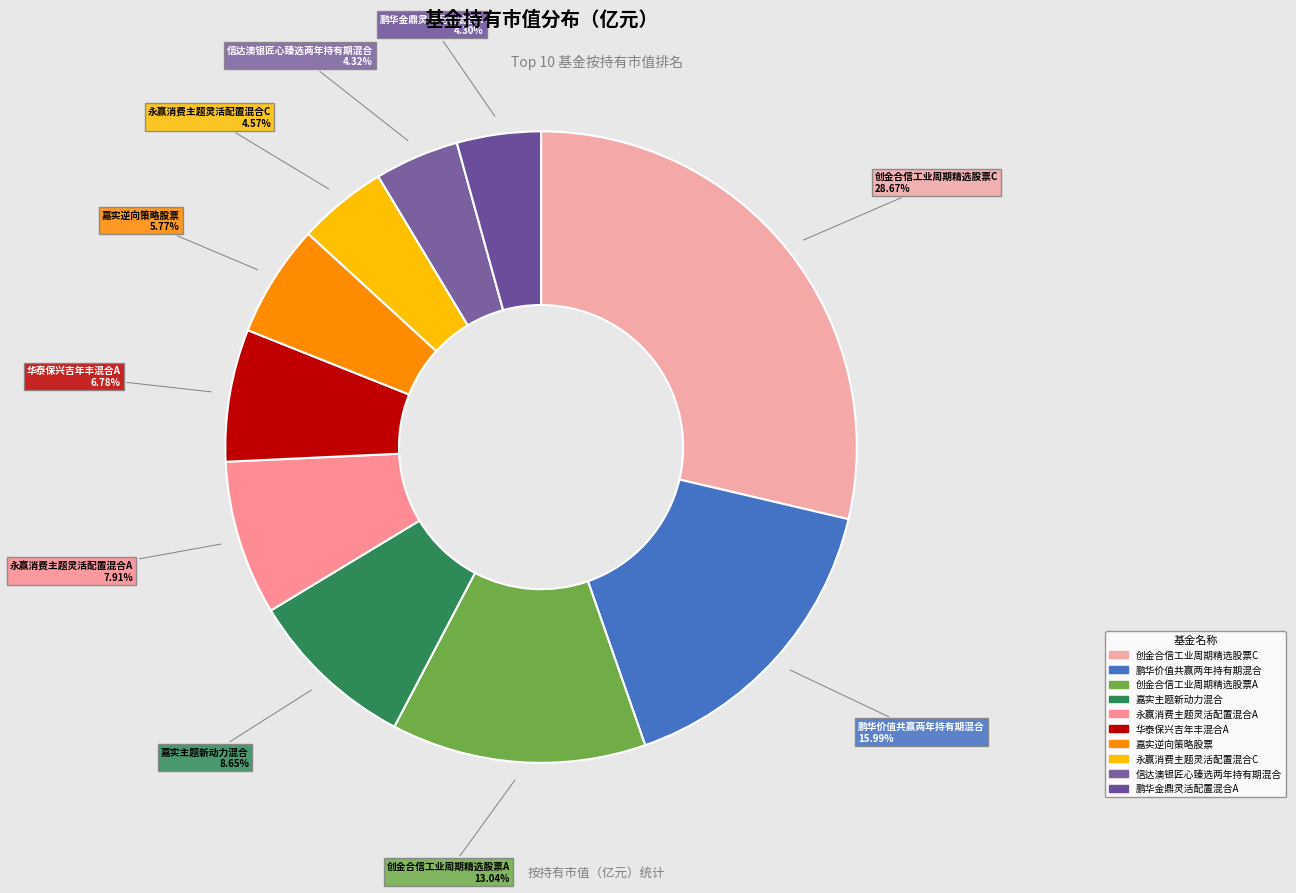

What percentage do 信达澳银匠心臻选两年持有期混合 and 创金合信工业周期精选股票C together represent?

33.0%